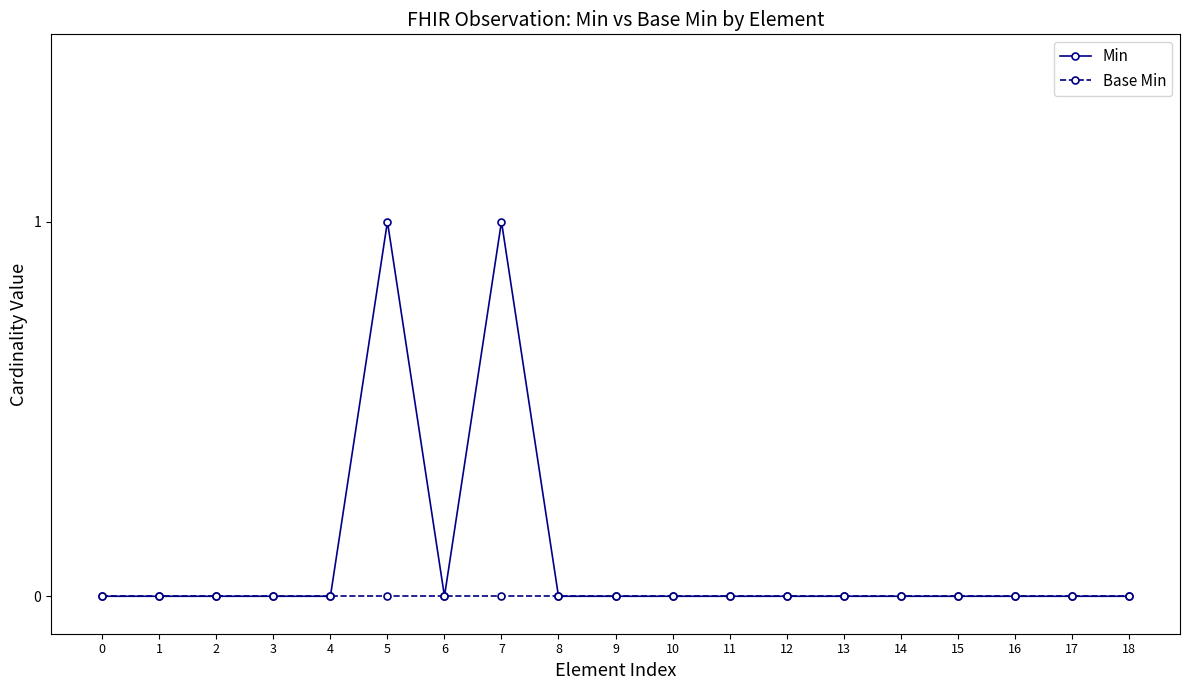

True or false: Min has more than 0 interior local peaks.

True